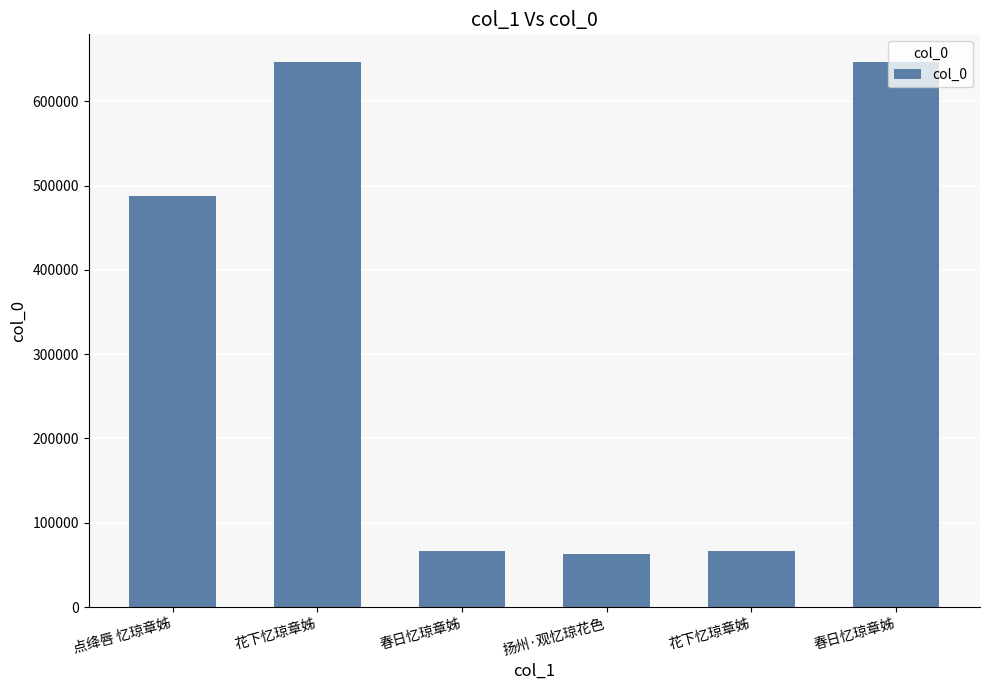

Does the chart contain any negative values?

No